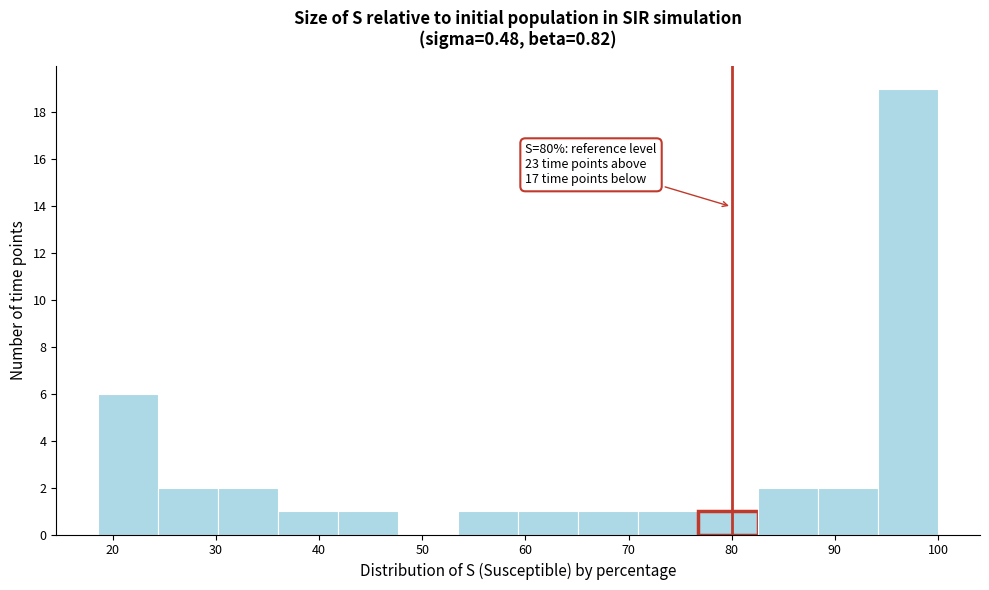

Which range on the x-axis has the tallest bar?

94 to 100